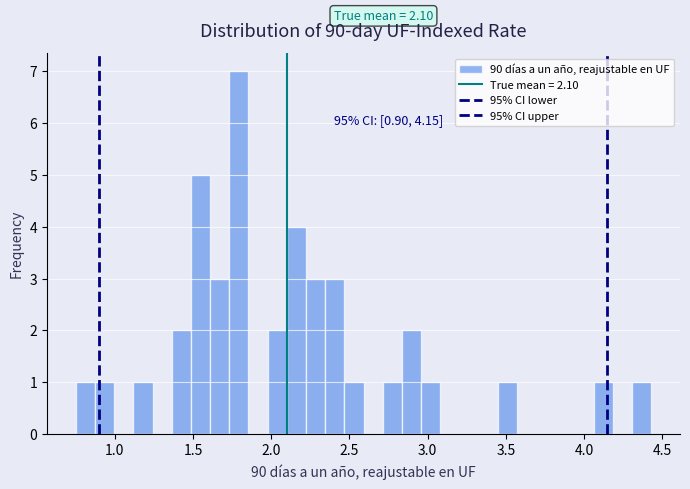

Read against the x-axis, roughly where is the centre of the tallest bar?

1.80